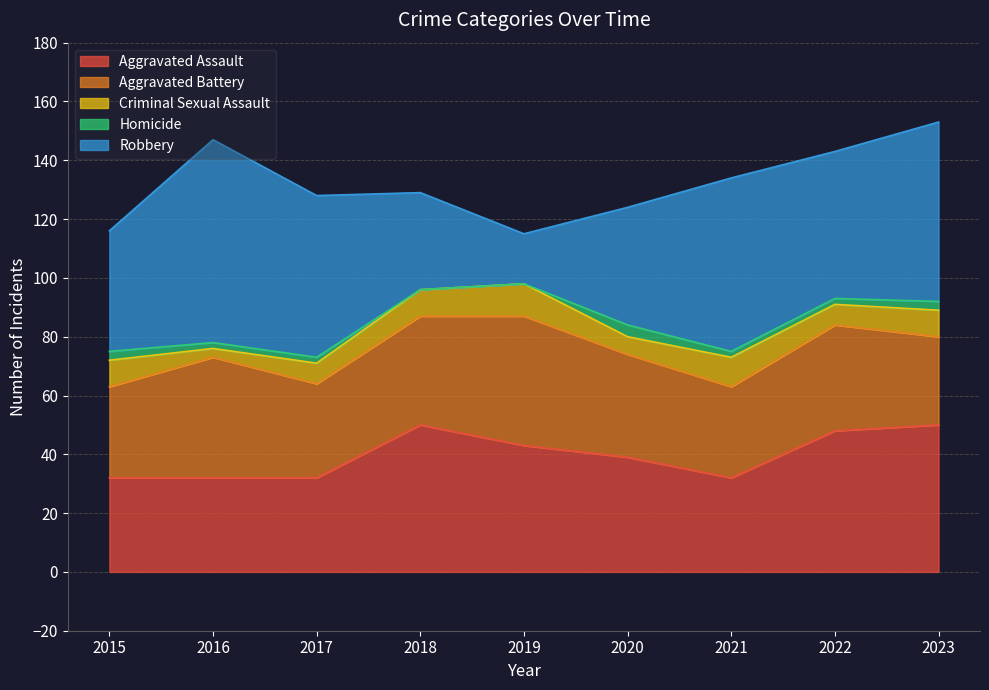

Is the value of Criminal Sexual Assault at 2020 greater than the value of Aggravated Assault at 2020?

No